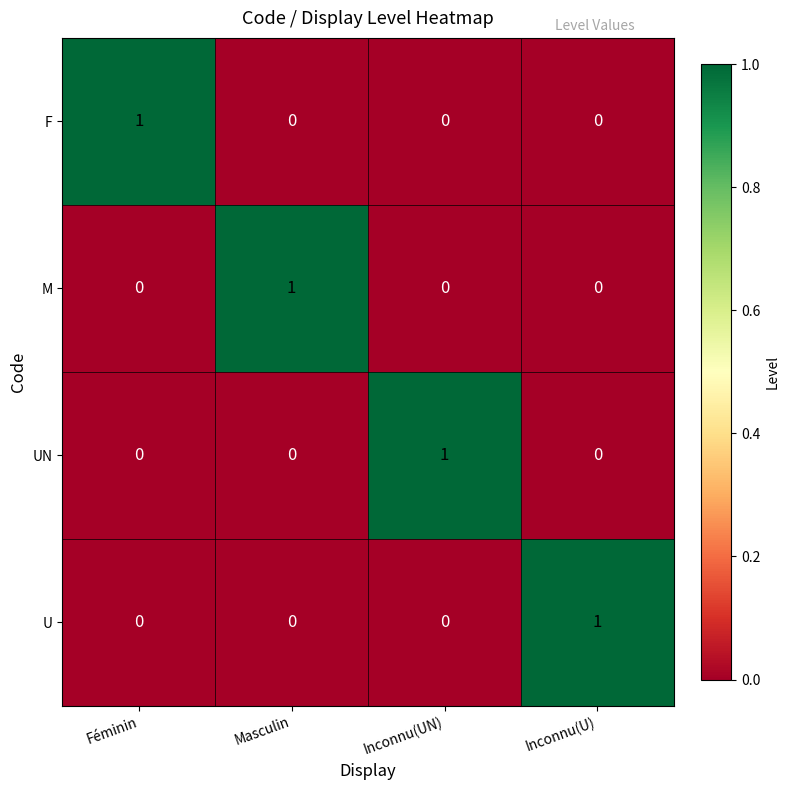

The UN series shows 1 at Féminin. True or false?

False